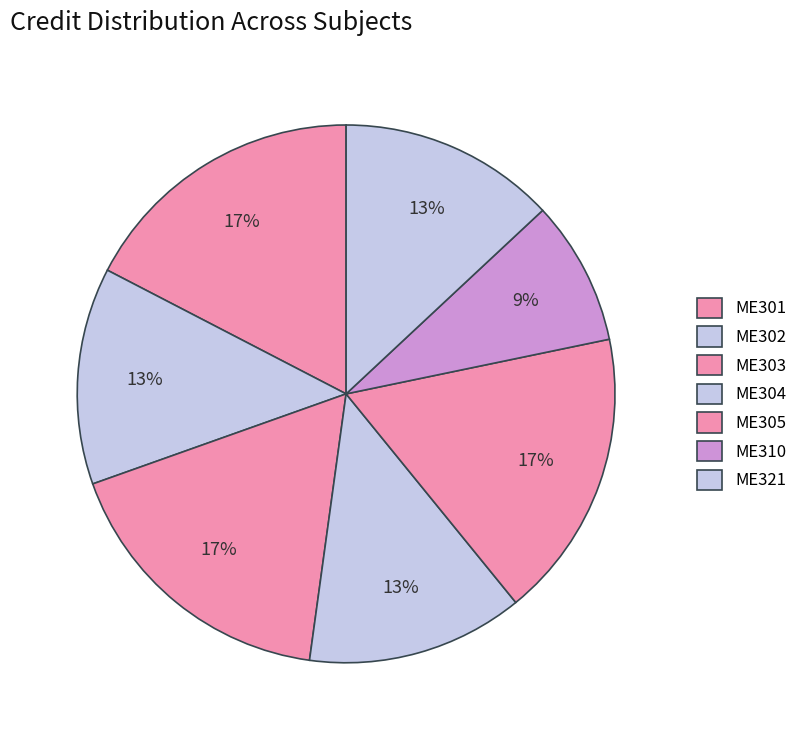

What is the smallest slice in the pie chart?

ME310